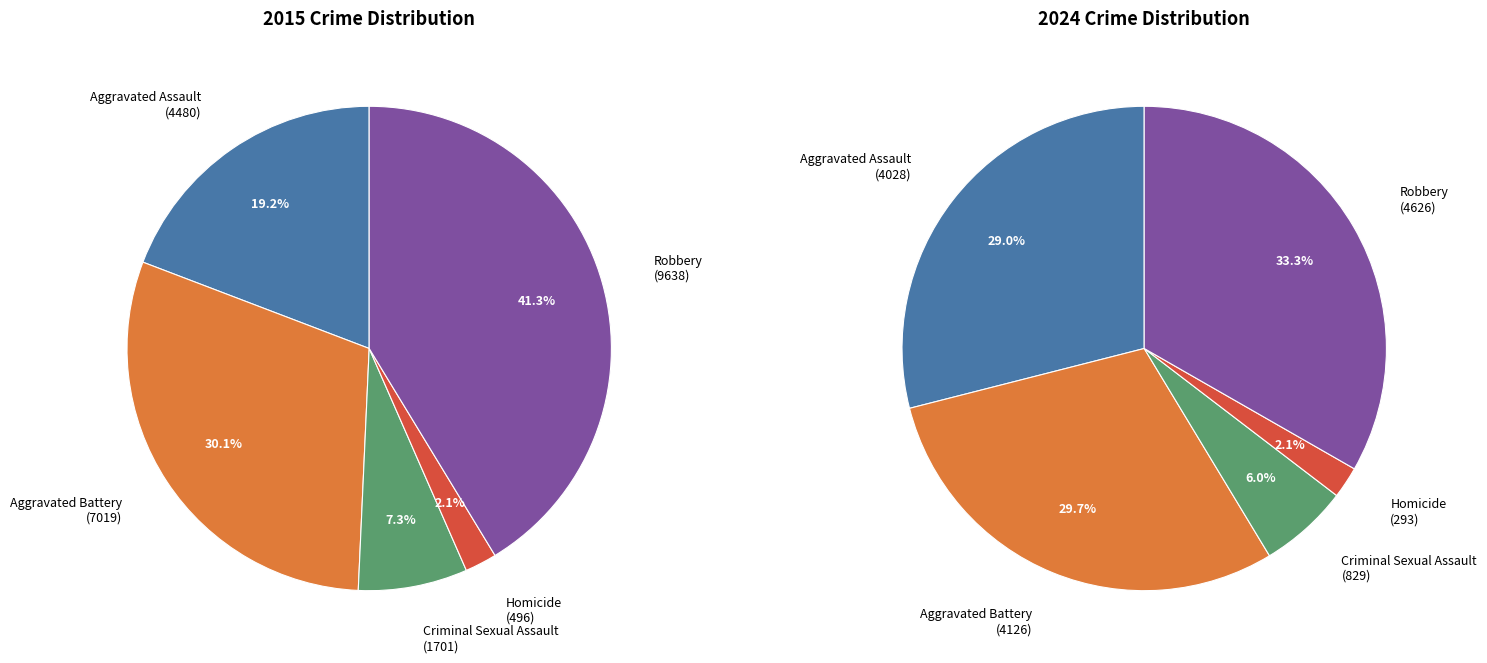

Does any single category account for the majority?

No